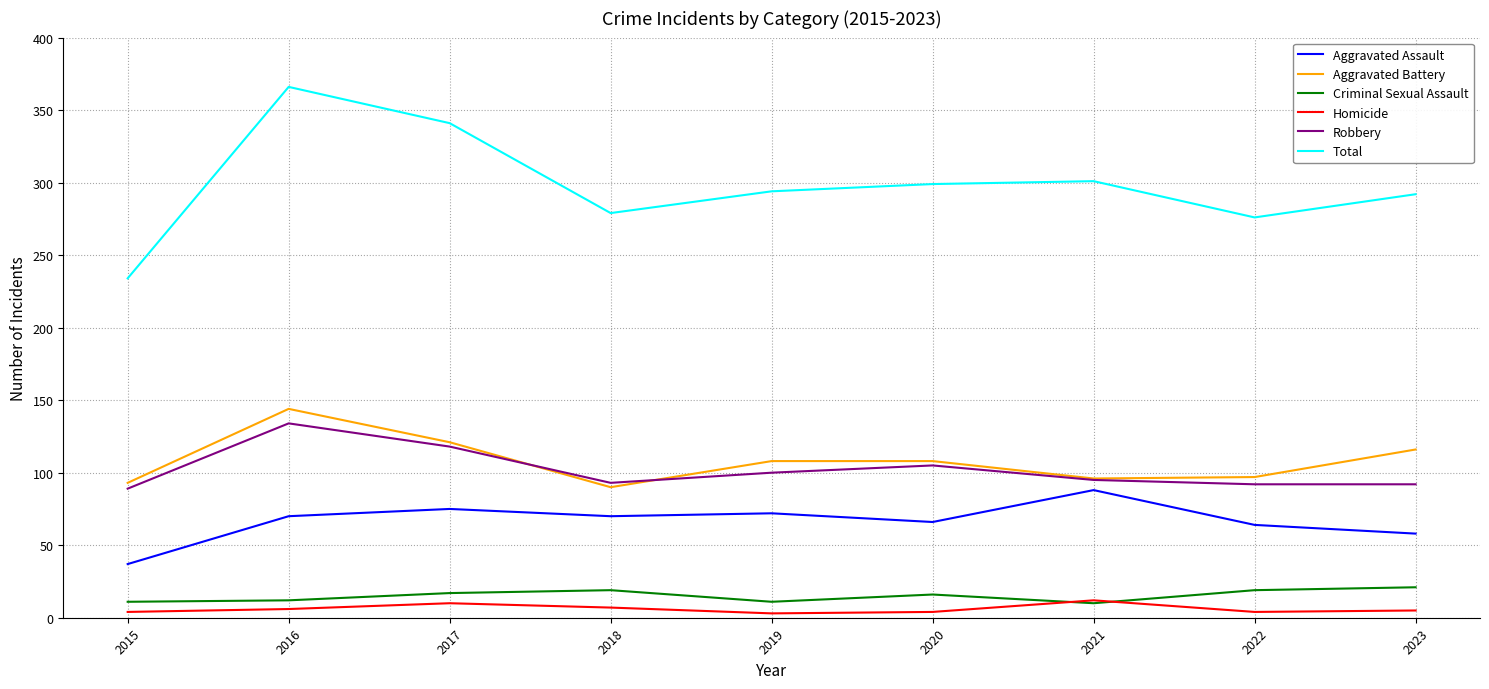

At which label does Total reach its peak?

2016